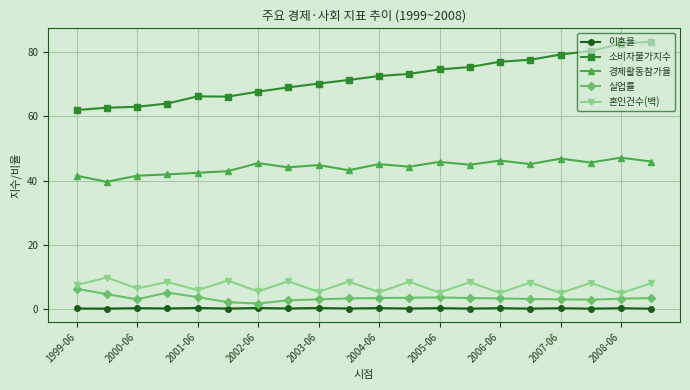

How many values in the 혼인건수(백) series are below 8?

10